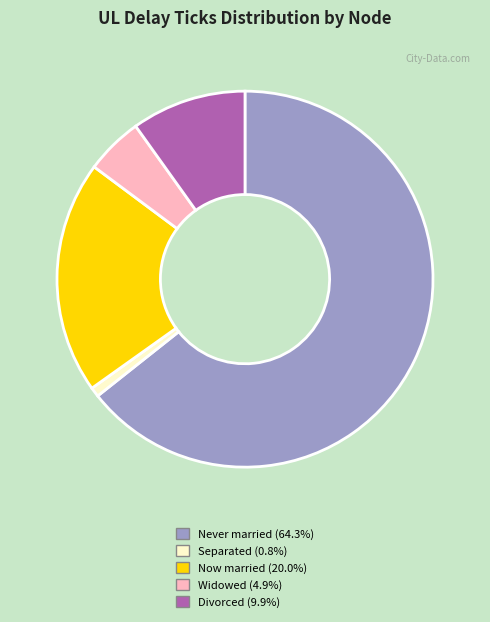

Is there a majority slice in this chart?

Yes